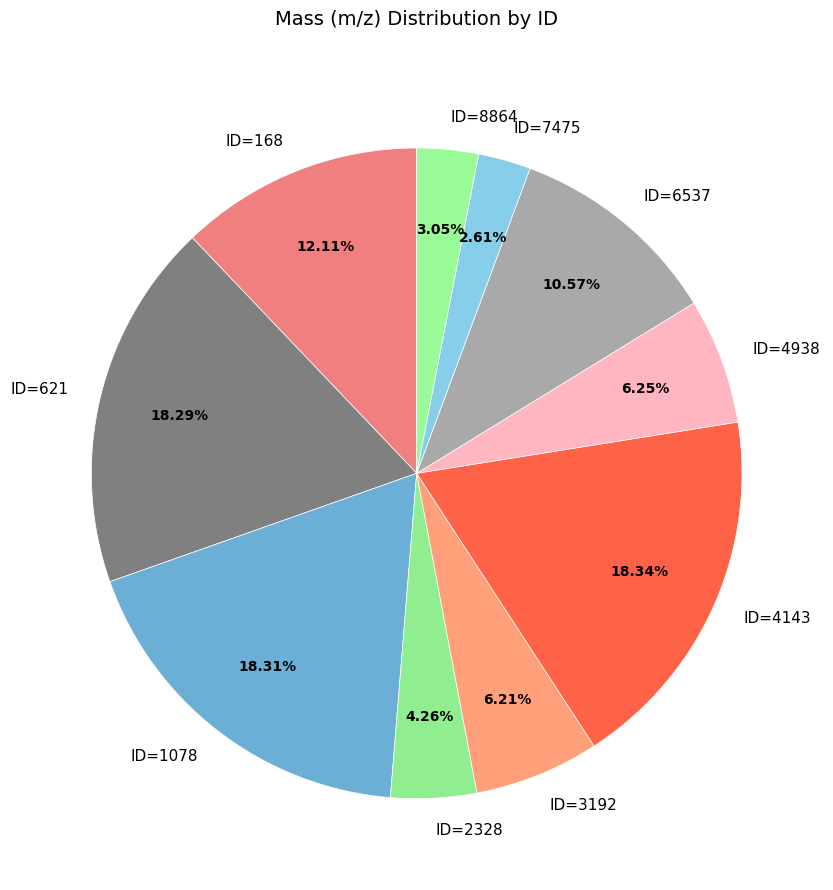

Does ID=7475 represent more than half of the total?

No